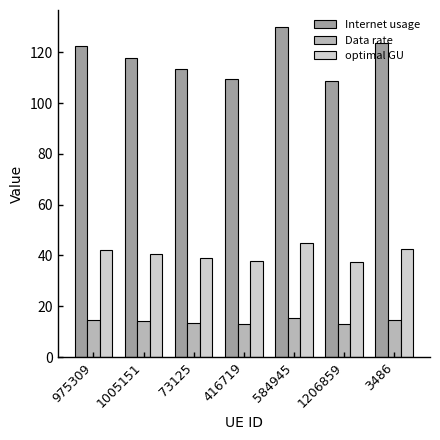

Rank the series by their average value, from highest to lowest.

Internet usage, optimal GU, Data rate